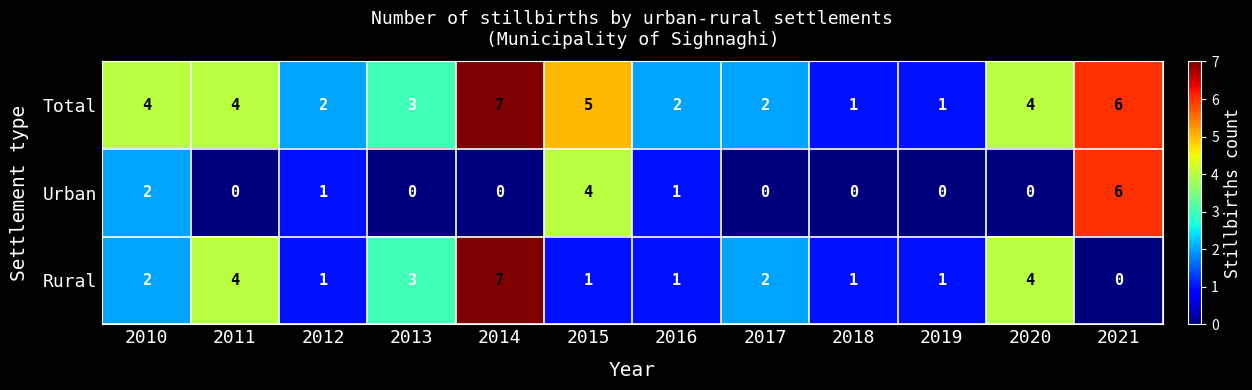

At 2015, list the series in order from smallest to largest.

Rural, Urban, Total